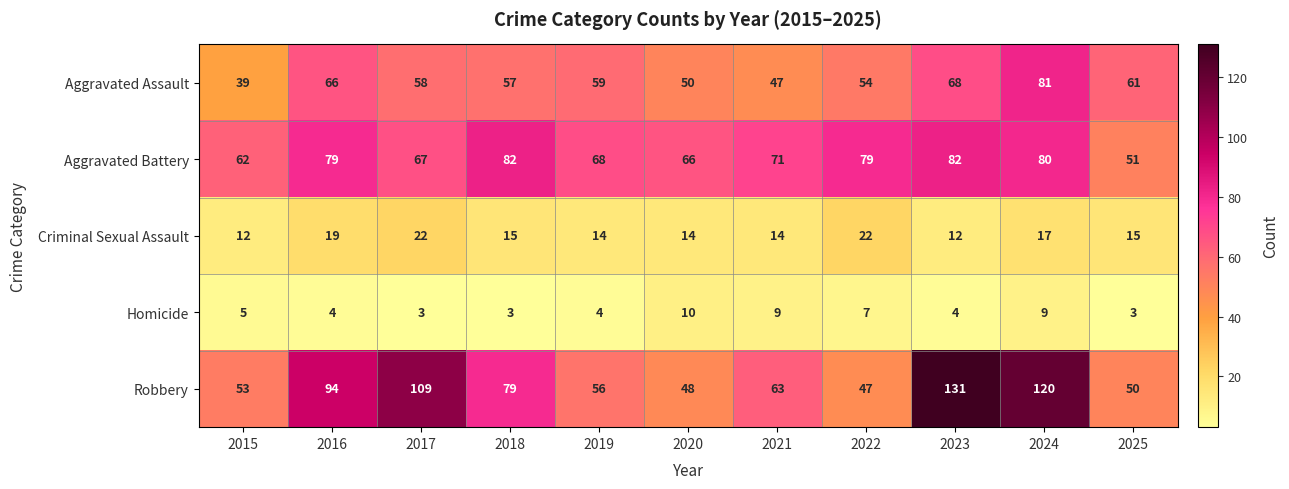

The Aggravated Battery series shows 62 at 2015. True or false?

True